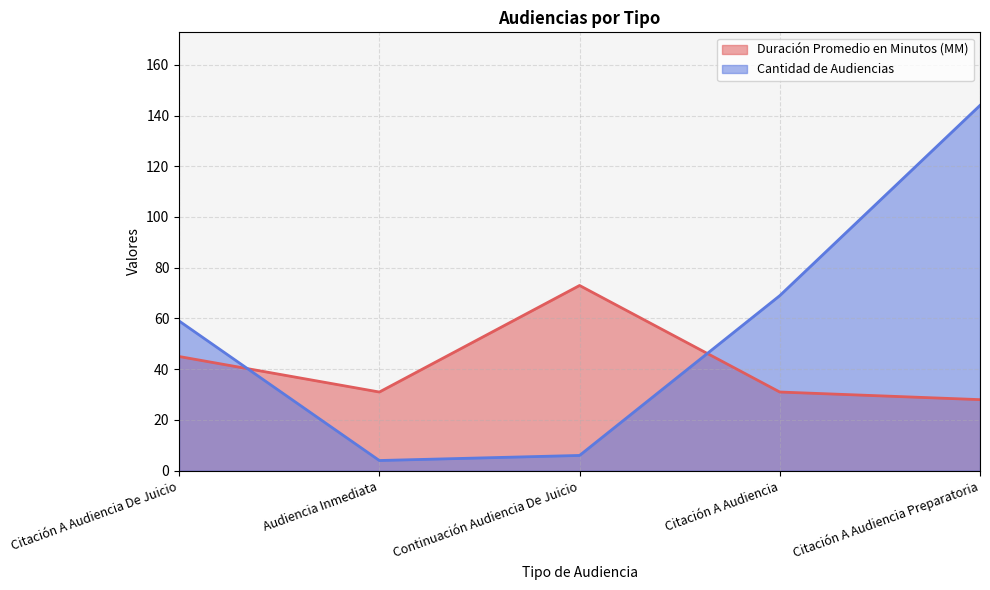

What is the value of the Cantidad de Audiencias point at the 3rd from the left?

6